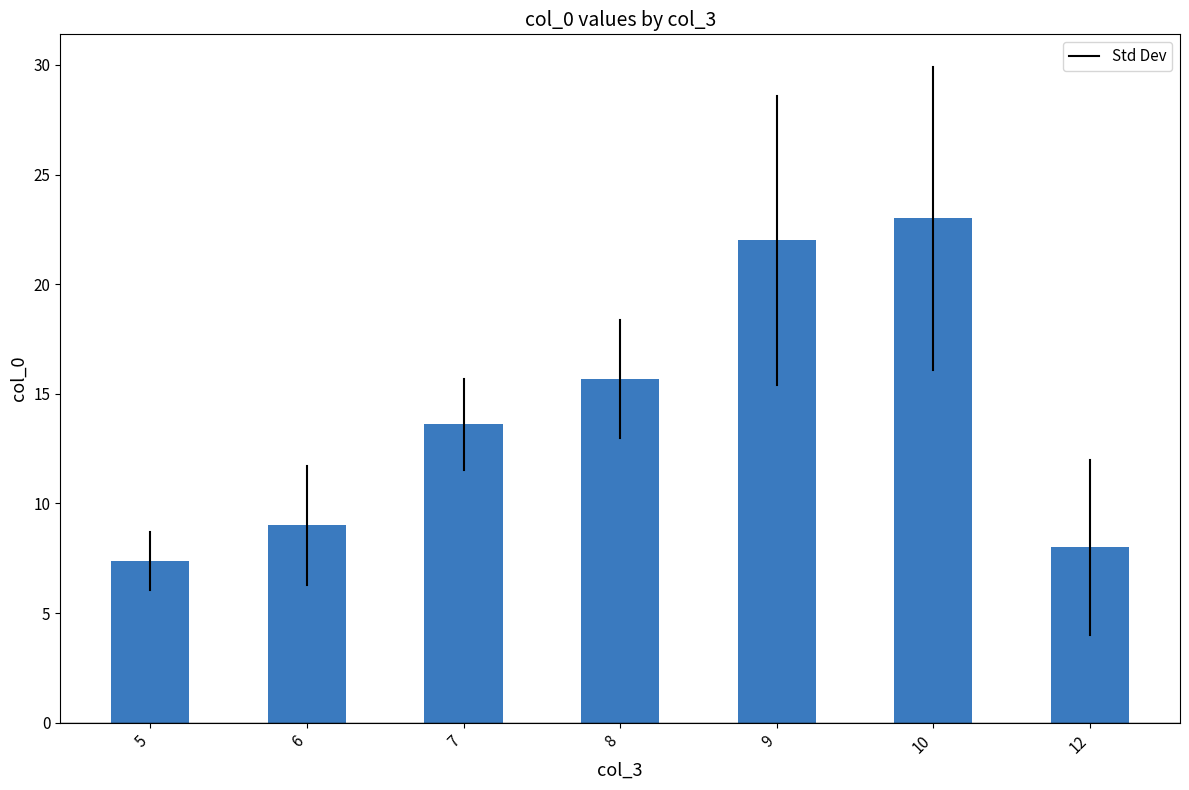

Does the chart contain stacked bars?

No